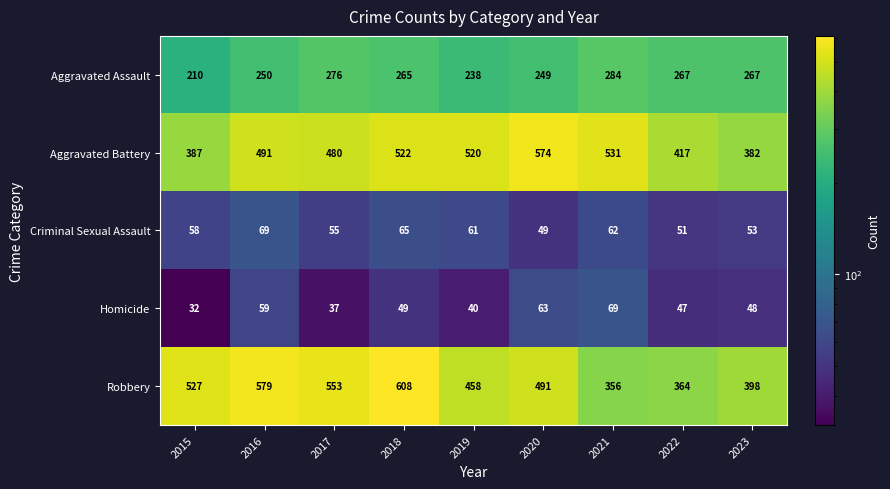

How many values in the Homicide series are below 48?

4